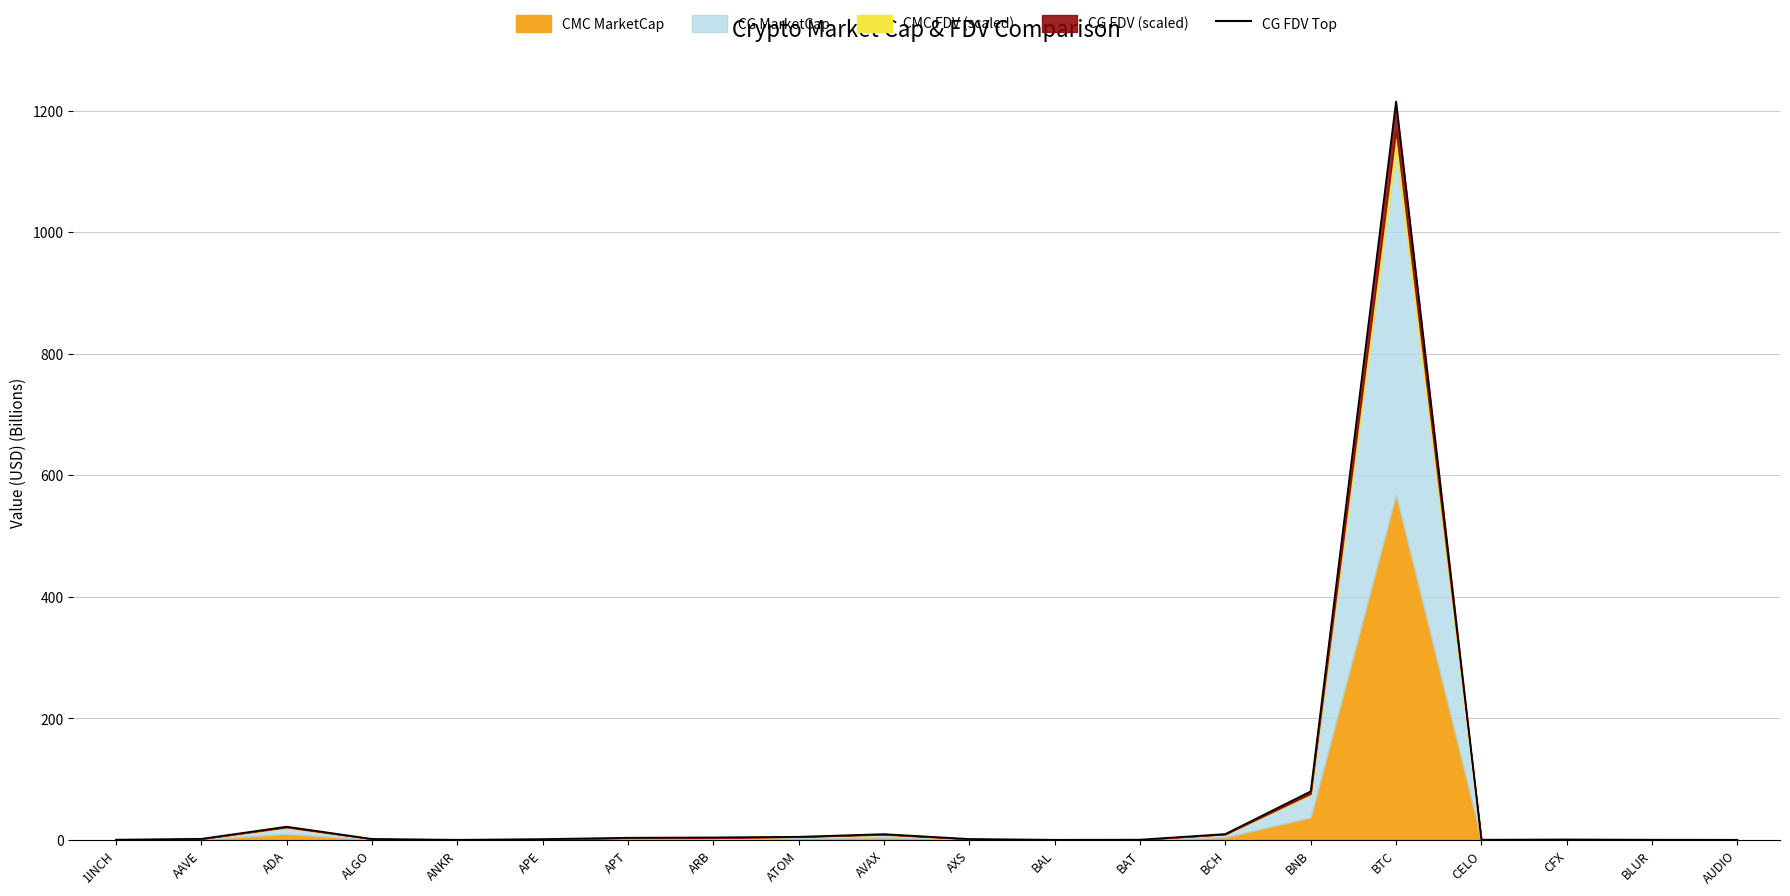

What is the change in value from CELO to CFX?

+0.5